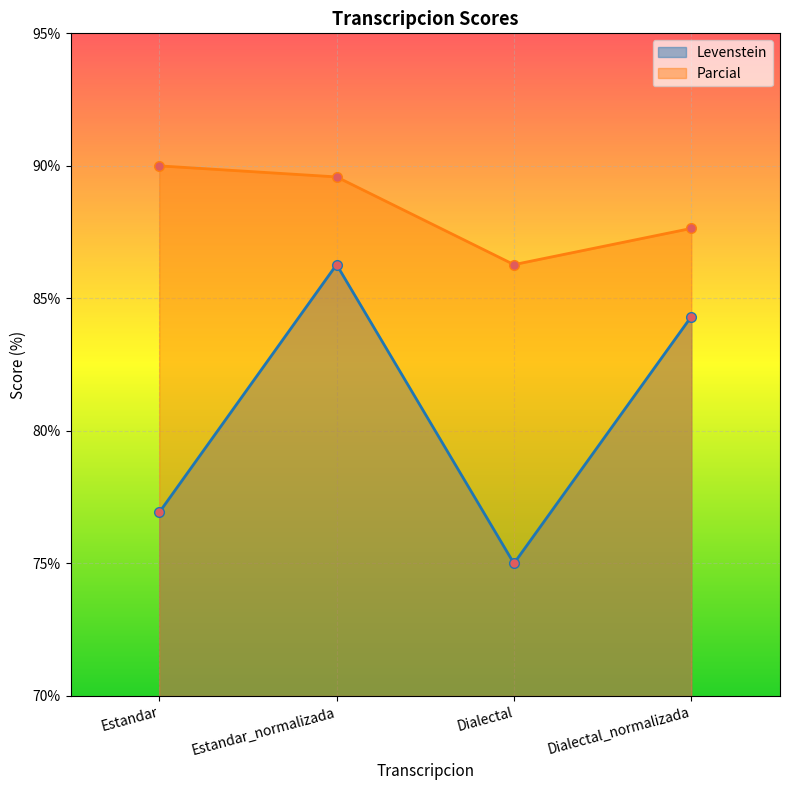

Does the chart display data point markers on the line(s)?

Yes